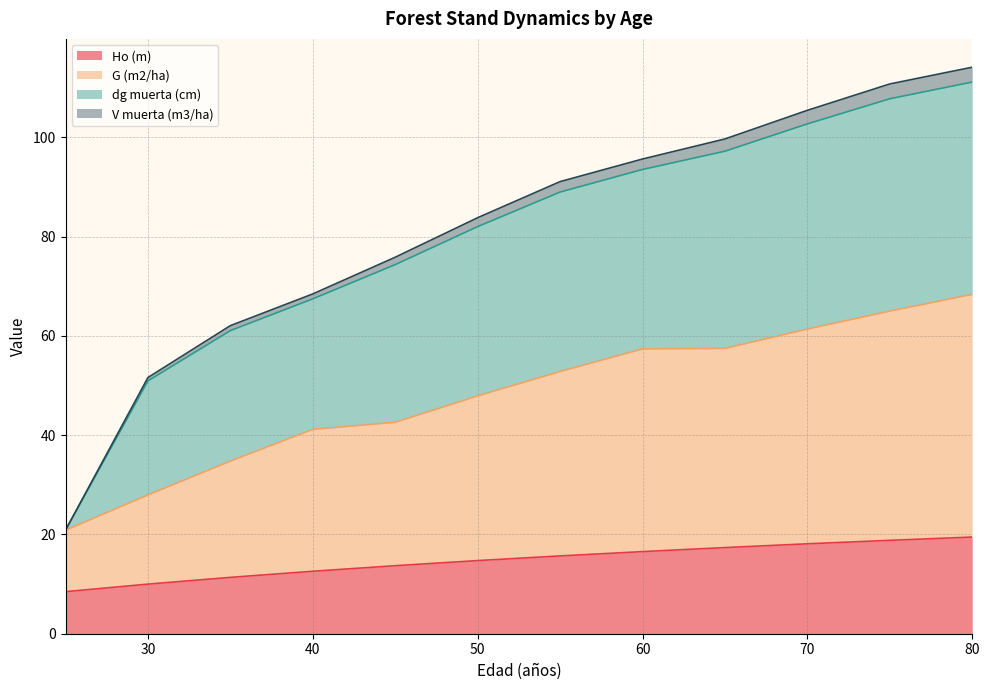

True or false: V muerta (m3/ha) has more than 2 points higher than both neighbors.

False